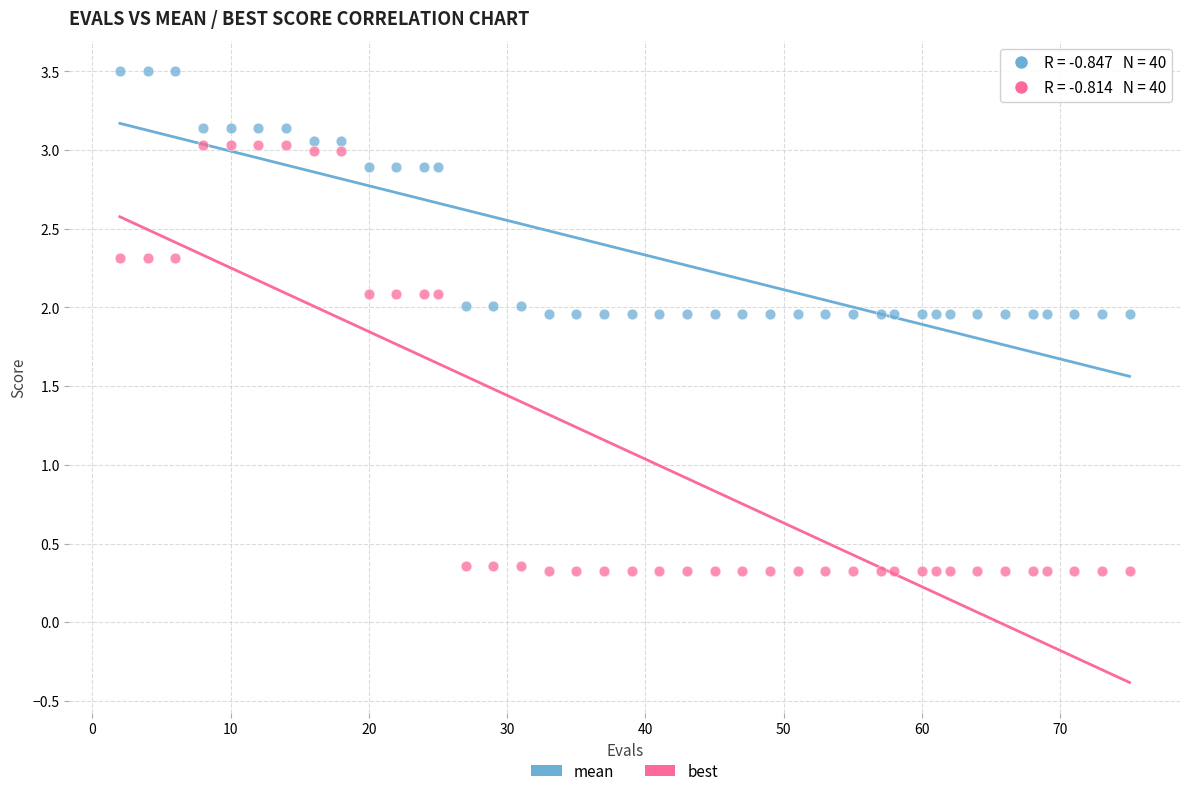

Which series has the widest spread of Y values?

best